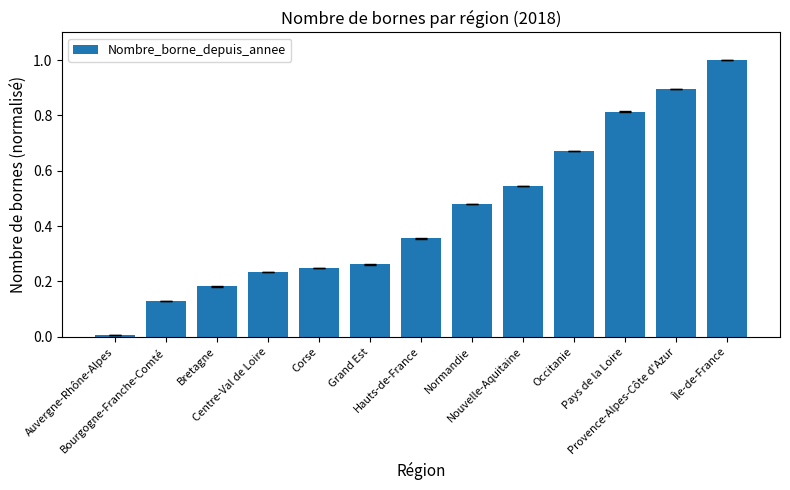

What is the difference between the second highest and minimum values?

0.9